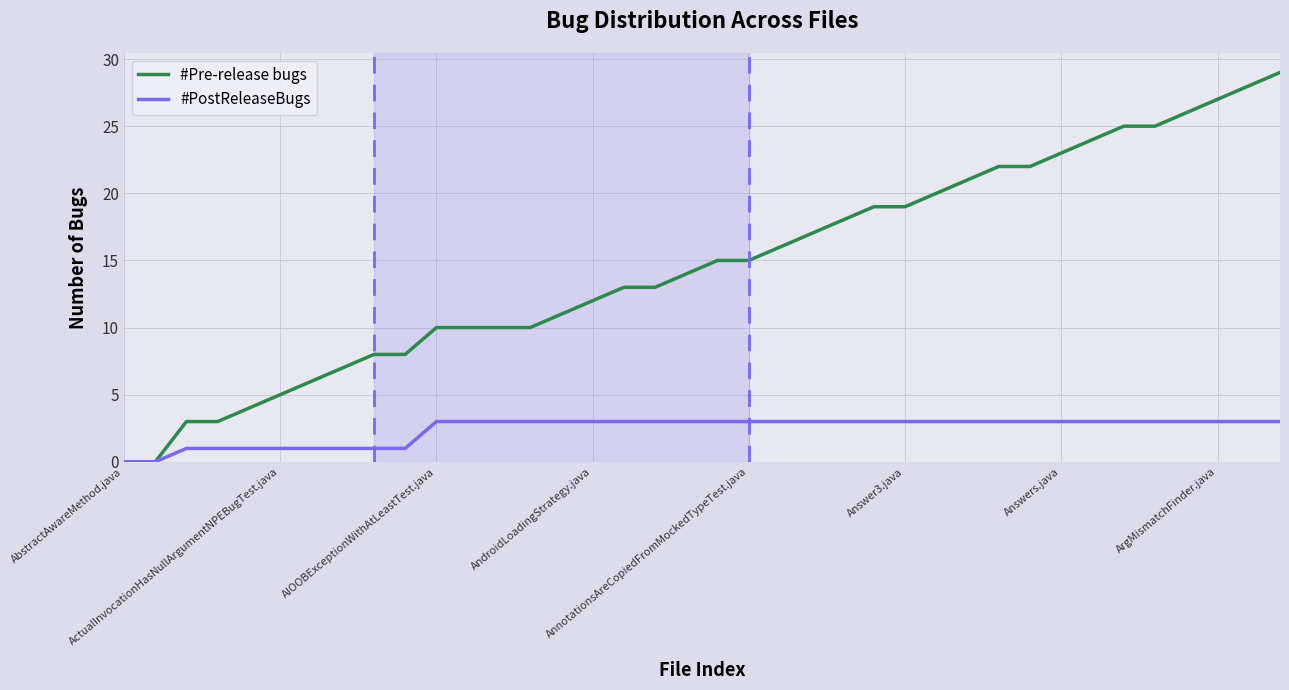

Which series has the widest spread of values?

#Pre-release bugs